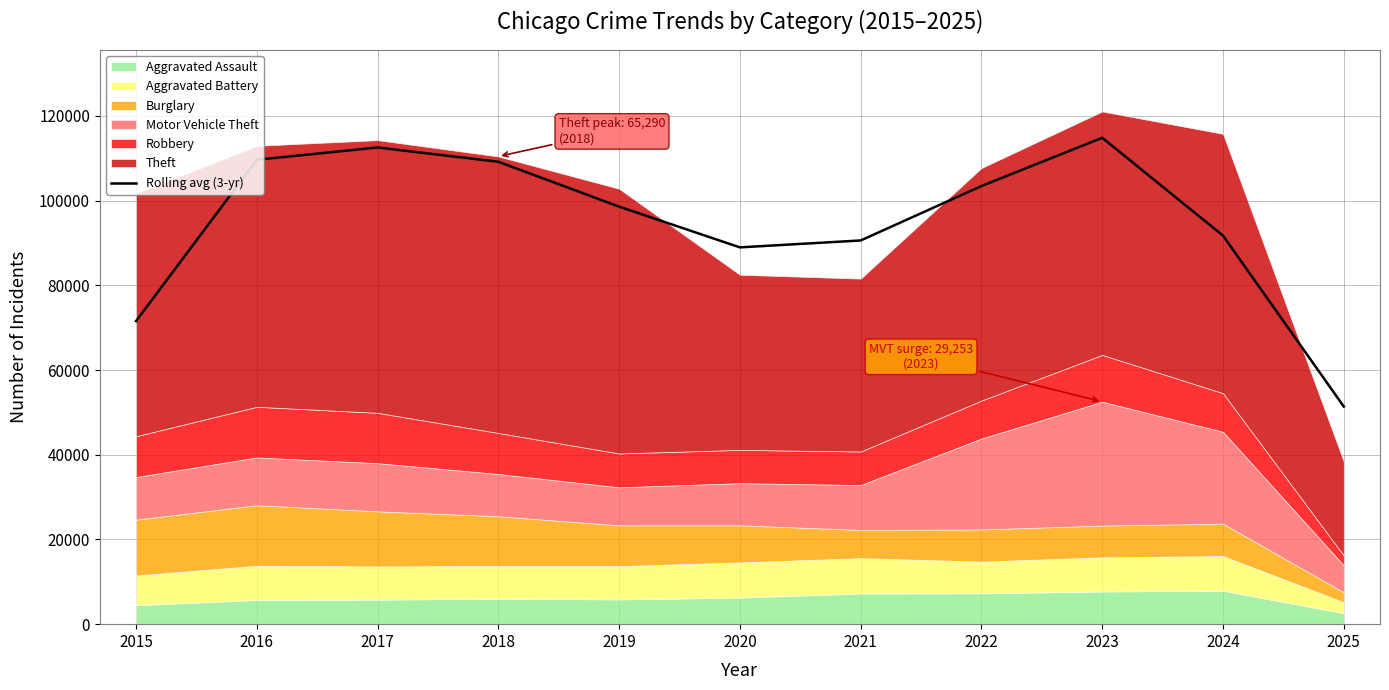

Rank the categories by value from lowest to highest.

2025, 2015, 2020, 2021, 2024, 2019, 2022, 2018, 2016, 2017, 2023